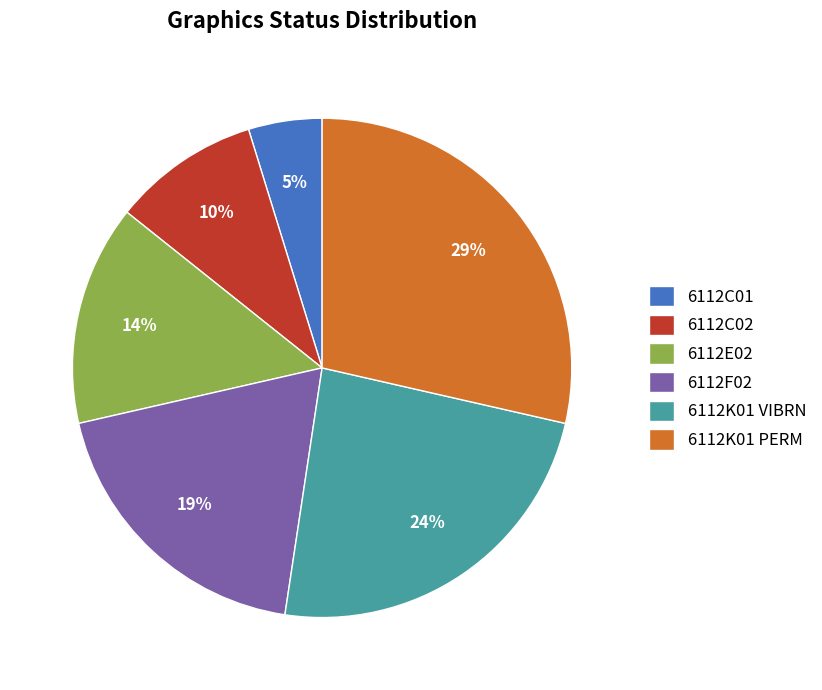

To the nearest percent, what is the difference between the largest and smallest slice percentages?

24%